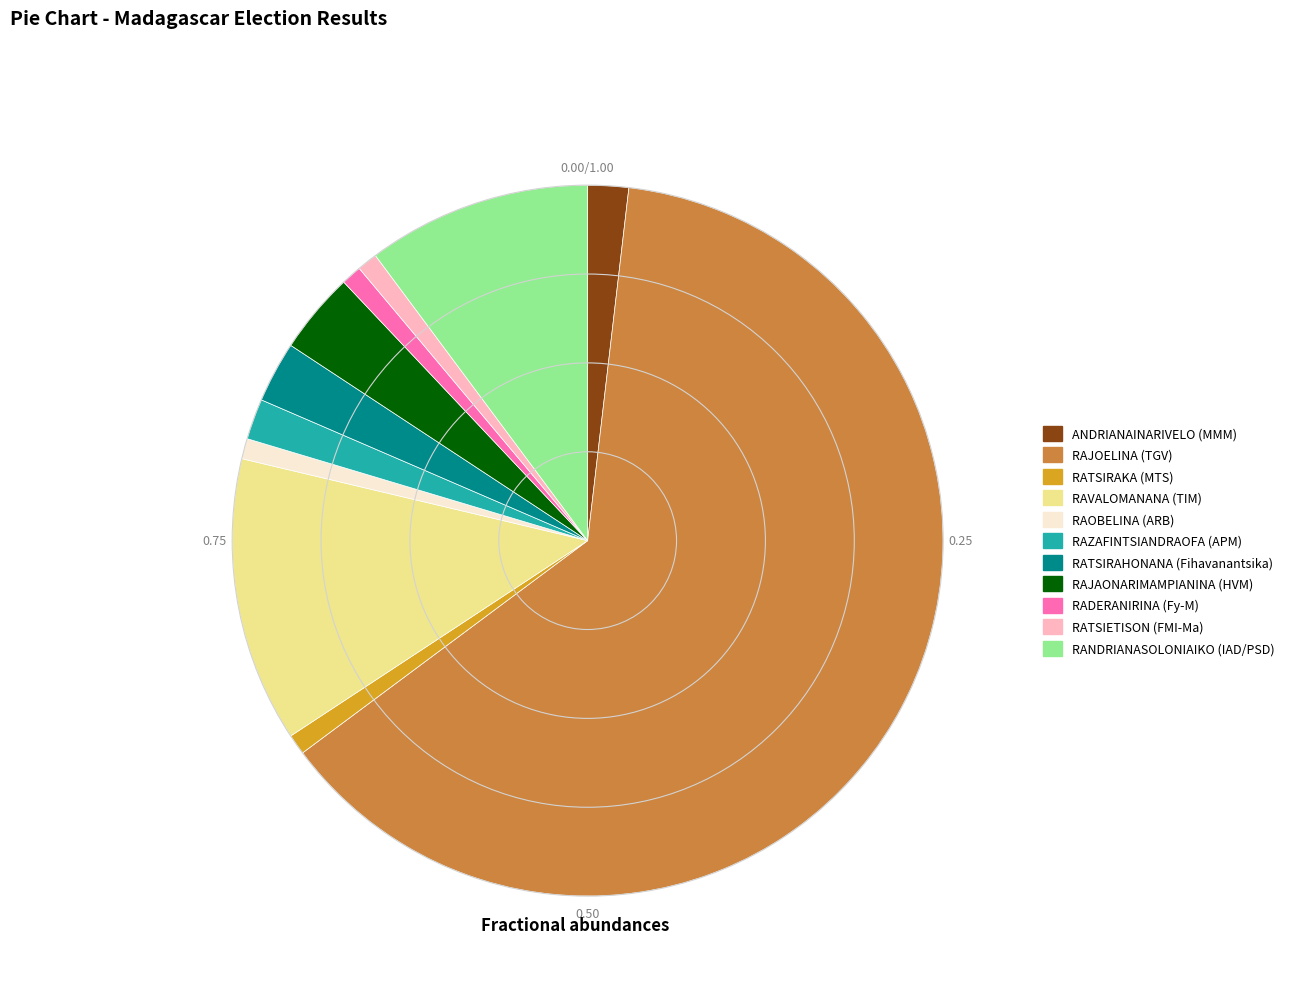

Which slice is the largest?

RAJOELINA (TGV)